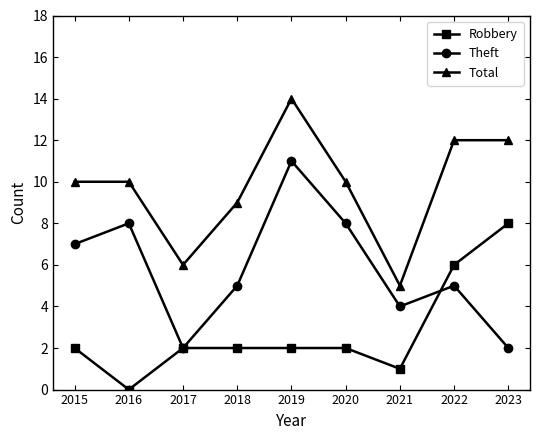

Reading left to right, what are all the values shown in this chart?

Robbery: 2	0	2	2	2	2	1	6	8
Theft: 7	8	2	5	11	8	4	5	2
Total: 10	10	6	9	14	10	5	12	12